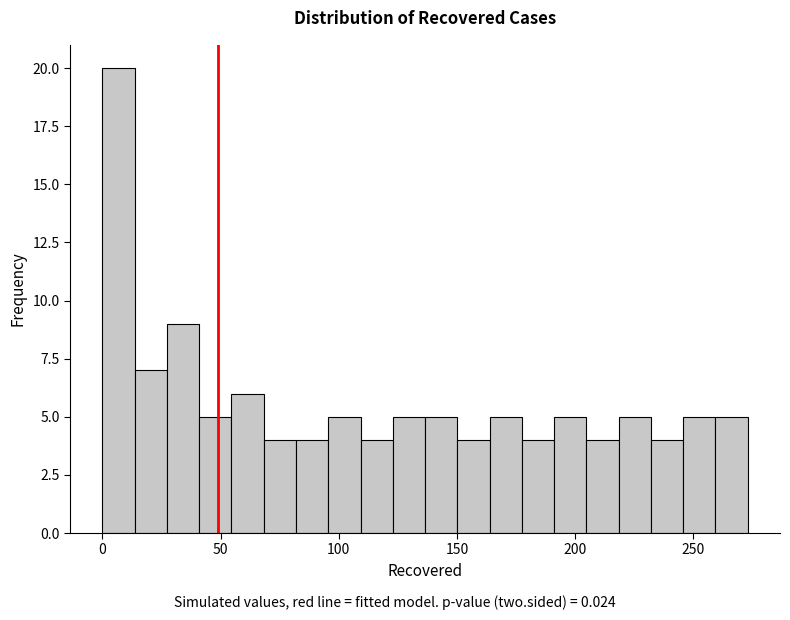

Read against the x-axis, roughly where is the centre of the tallest bar?

5